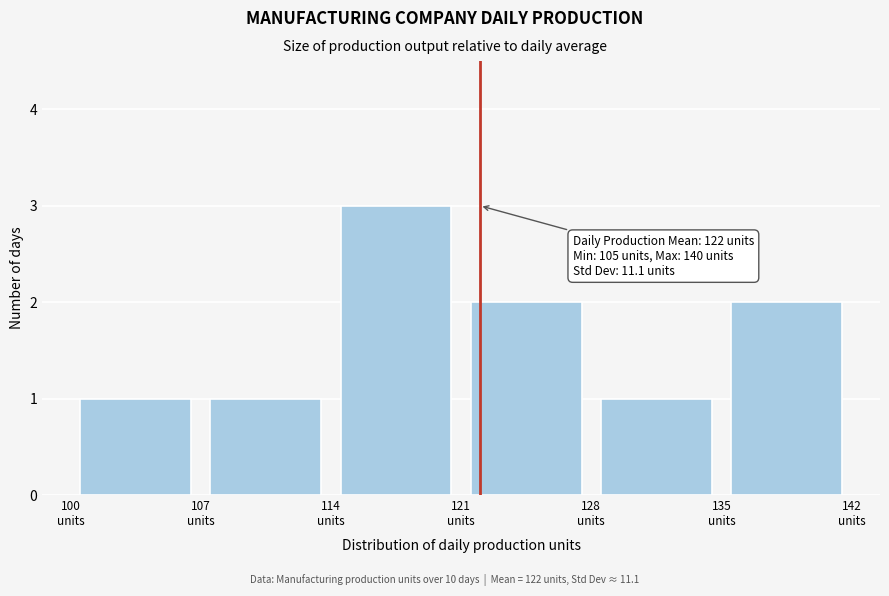

Over which range of the x-axis is the bar tallest?

114 to 121